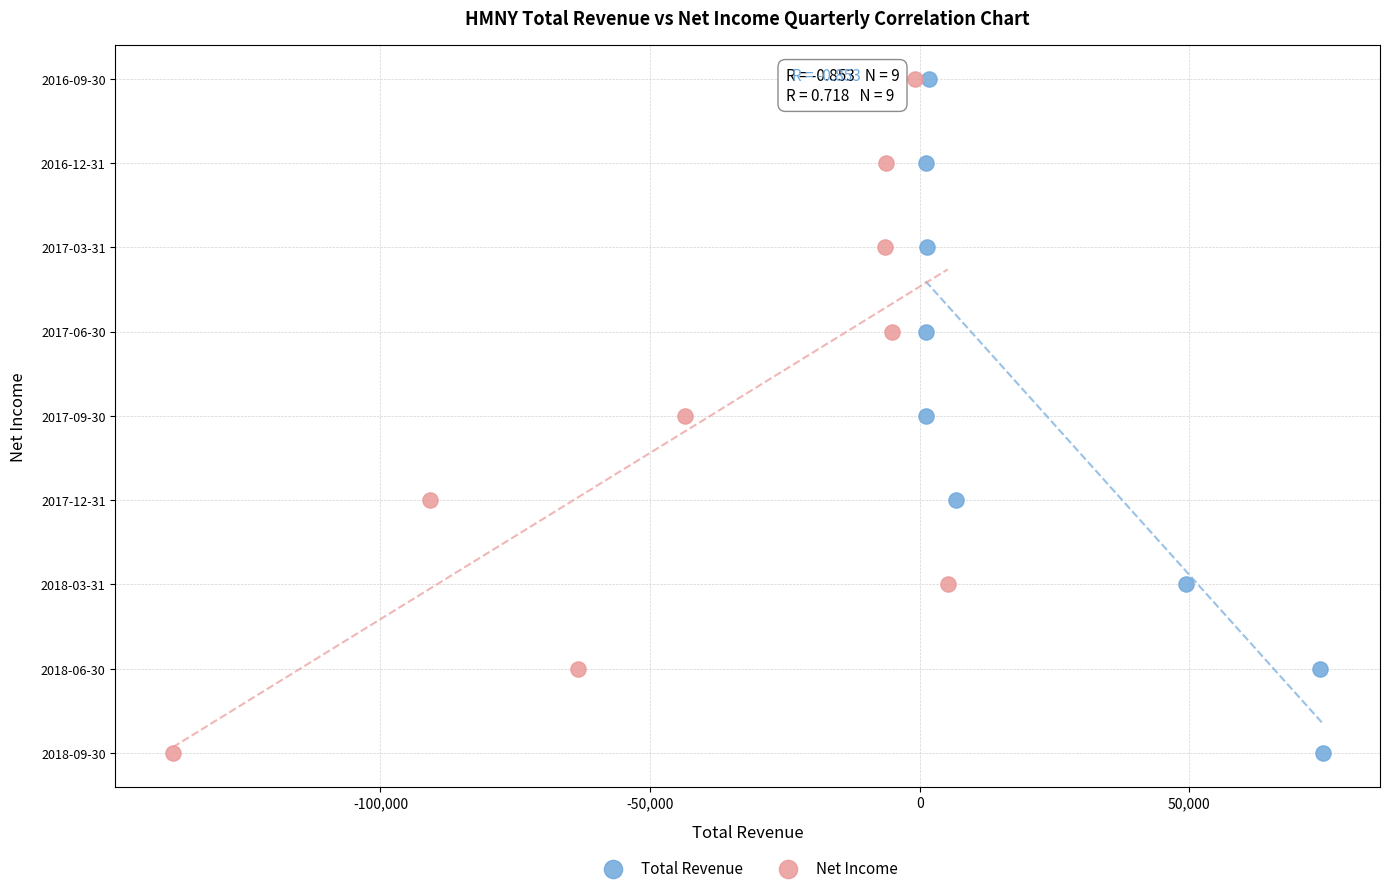

What are all the series names shown in the legend?

Total Revenue, Net Income